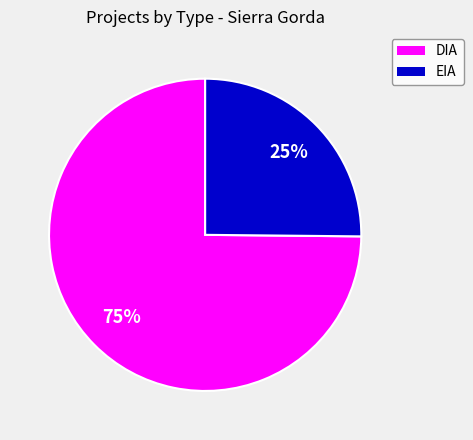

To the nearest percent, what is the difference between the largest and smallest slice percentages?

50%